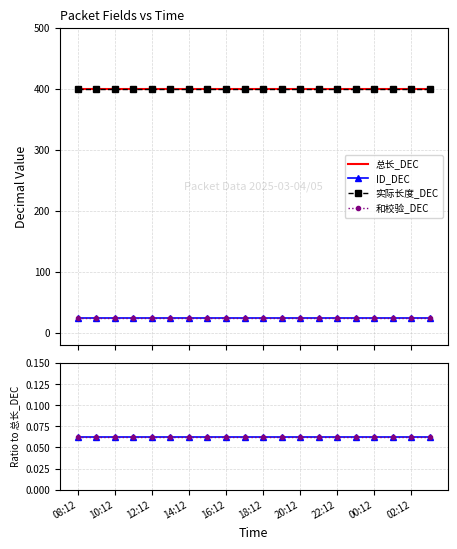

True or false: 总长_DEC and 实际长度_DEC intersect in this chart.

False